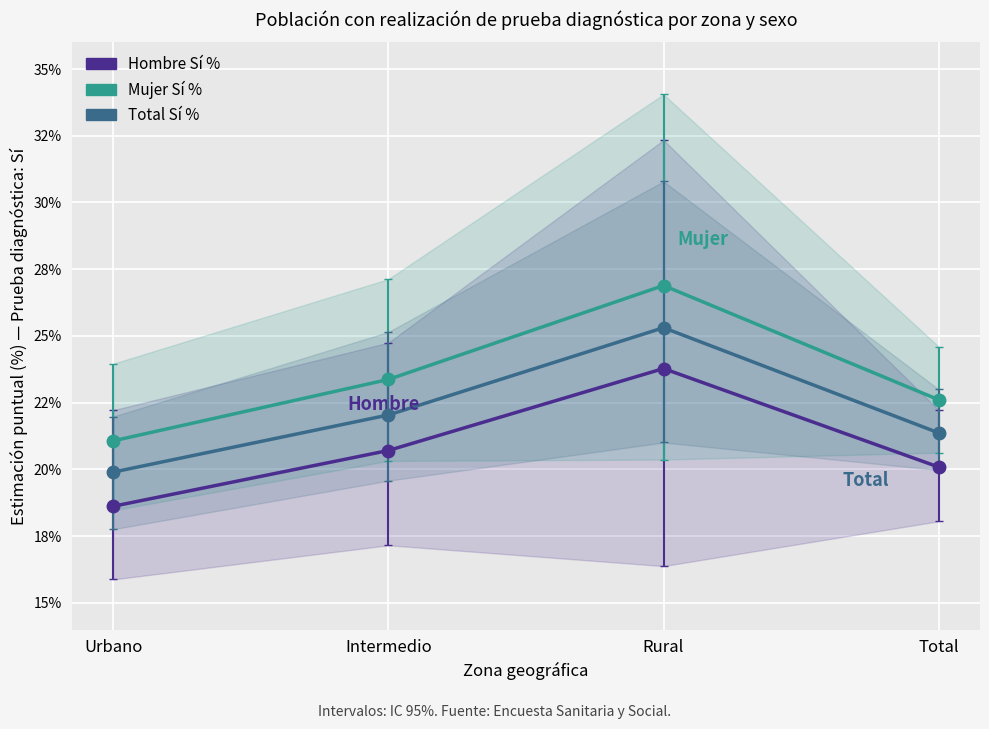

How many lines are shown in the chart?

3